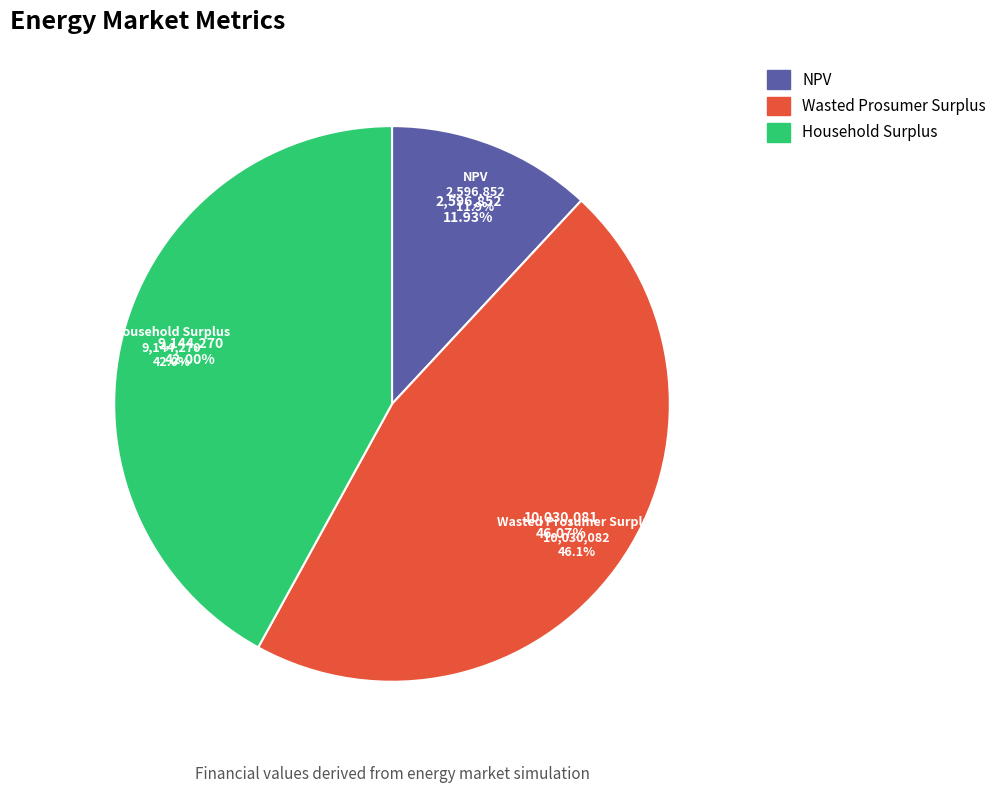

Count the number of slices in the pie.

3